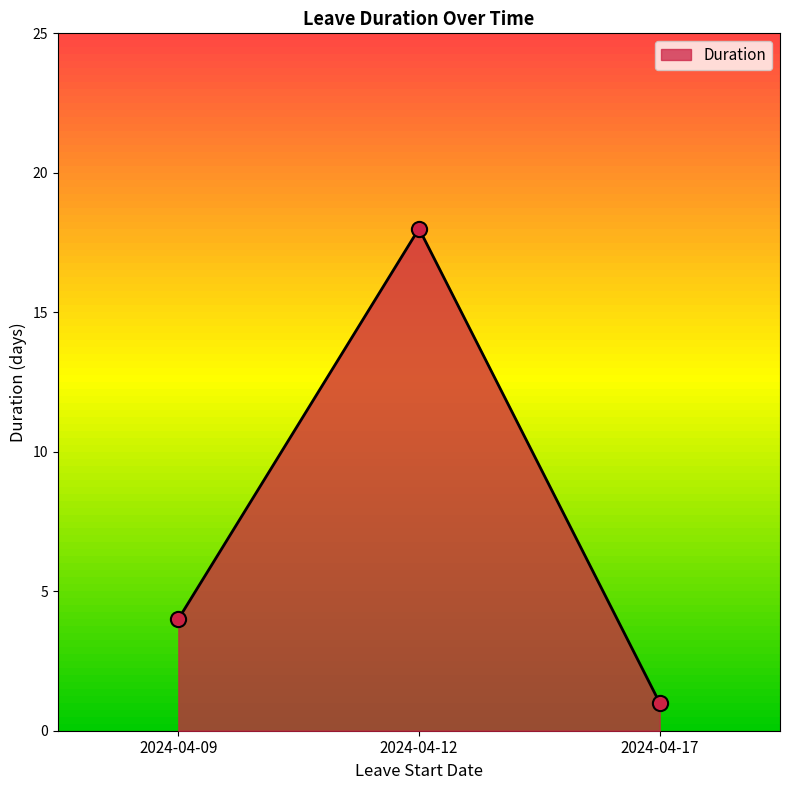

What is the ratio of the value at 2024-04-09 to the value at 2024-04-17?

4.0